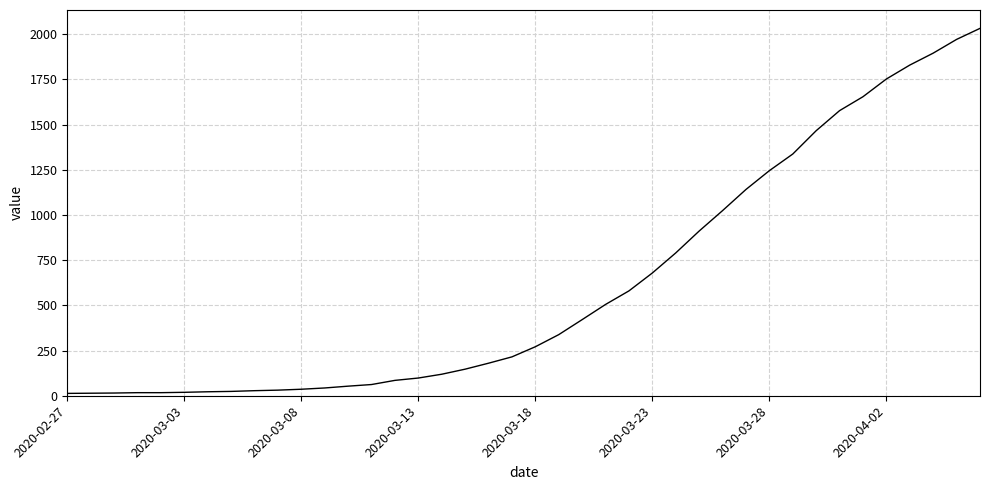

What is the difference between the maximum and minimum values?

2019